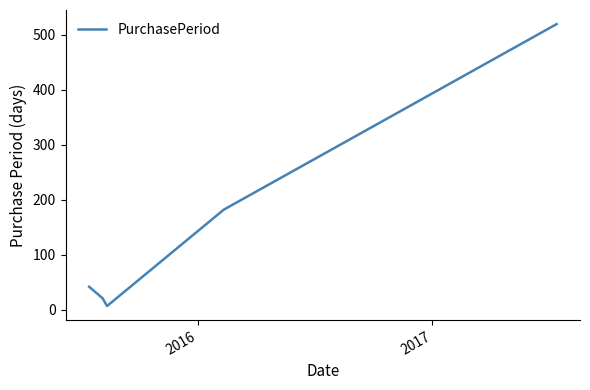

What is the greatest value displayed?

519